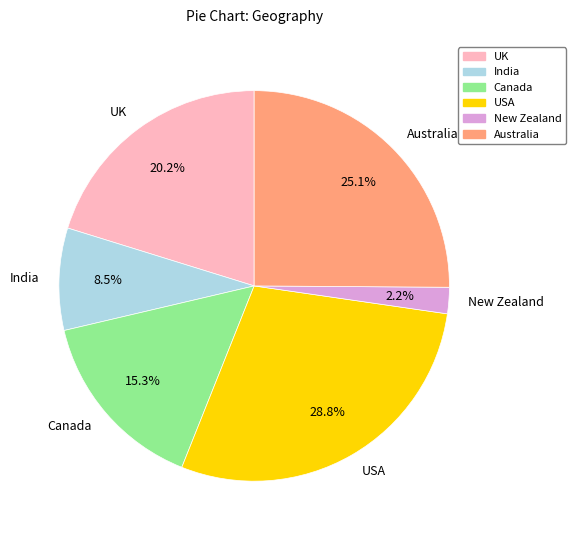

To the nearest percent, what is the average slice percentage?

17%